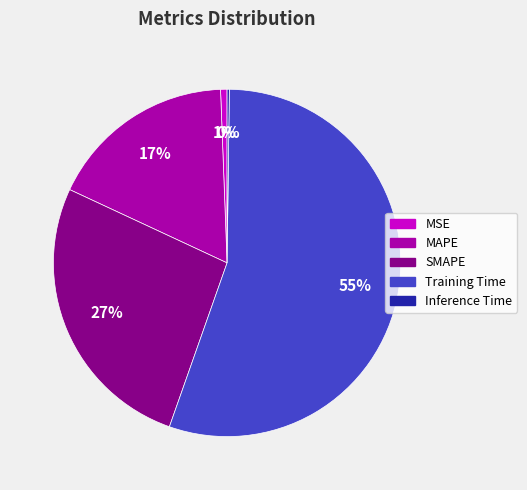

What is the largest slice in the pie chart?

Training Time